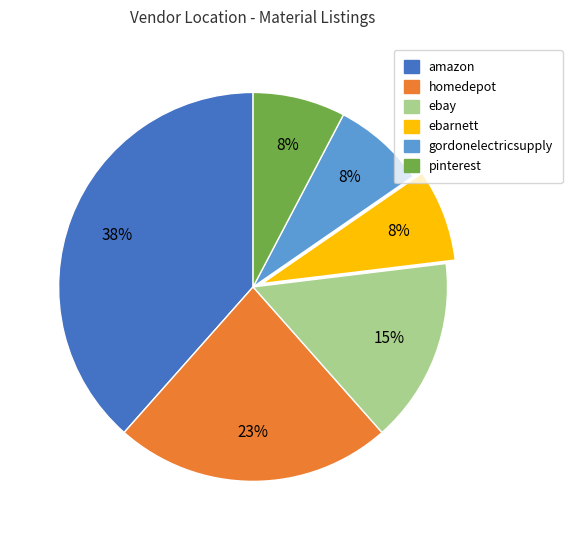

Does ebarnett account for over 50% of the chart?

No